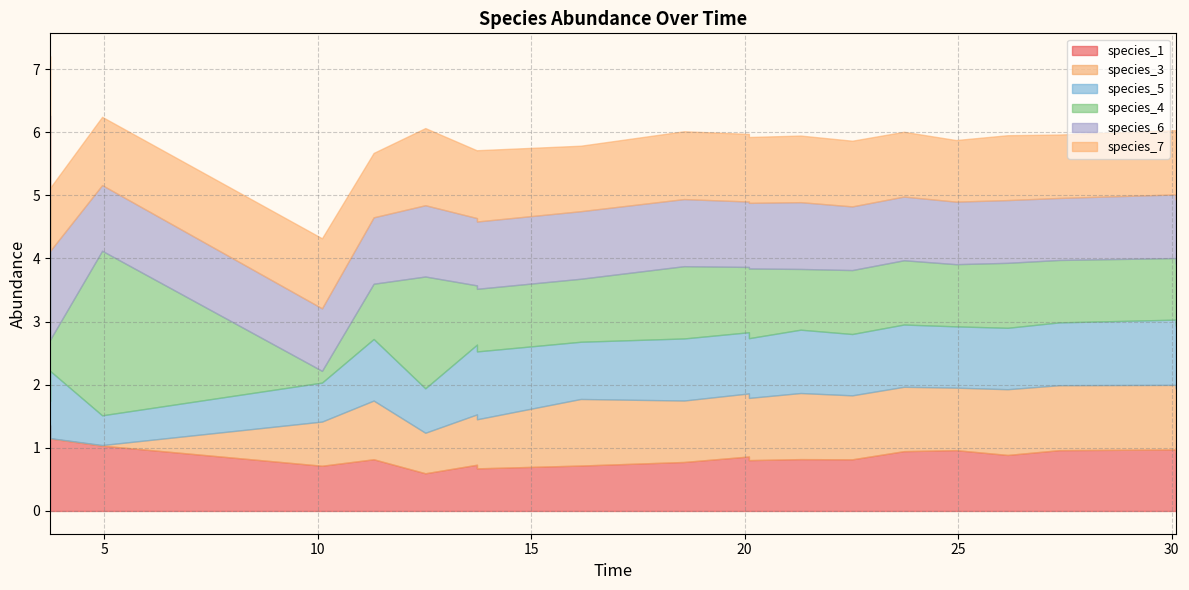

How many series are shown in this chart?

6